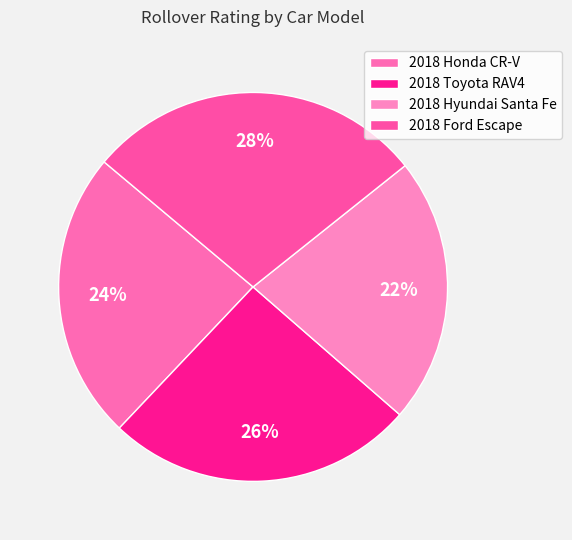

How many segments does this pie chart have?

4